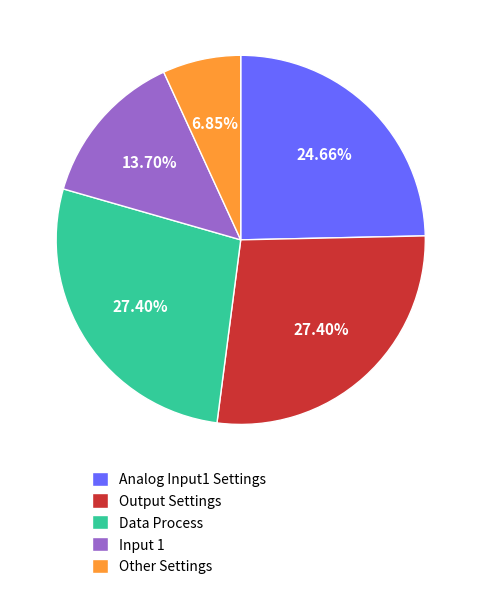

To the nearest percent, what percentage of the pie is Output Settings?

27%